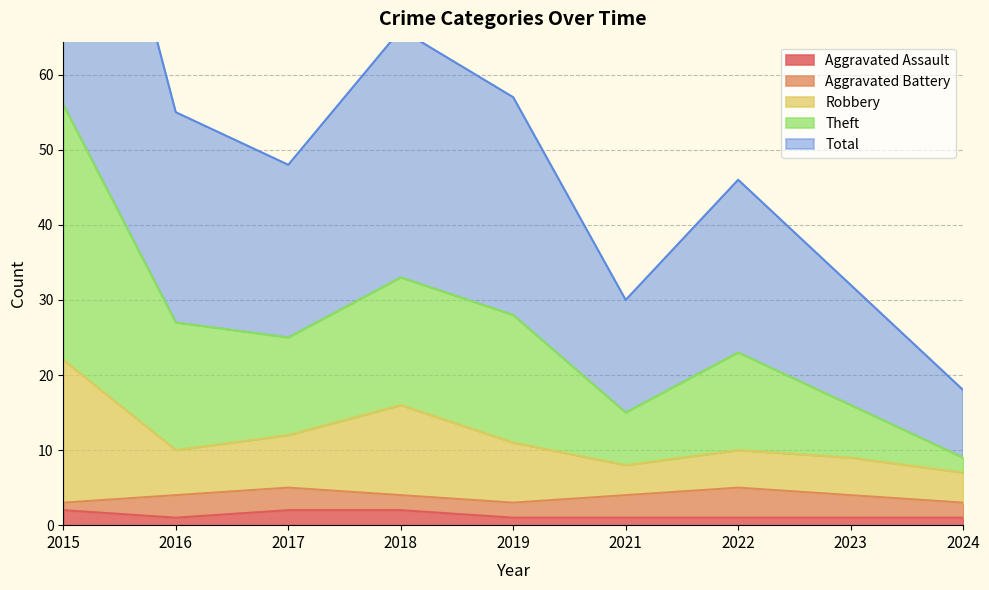

Is it true that Robbery equals 11 at 2024?

False